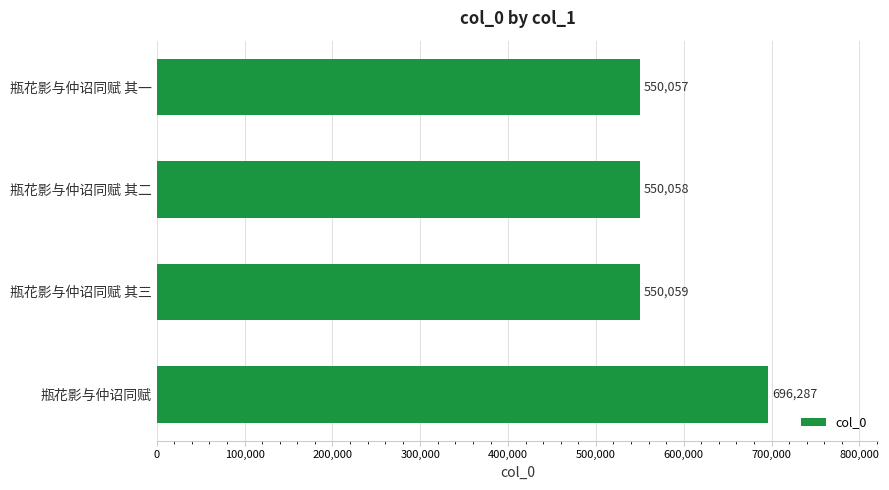

Between 瓶花影与仲诏同赋 and 瓶花影与仲诏同赋 其一, which is larger?

瓶花影与仲诏同赋